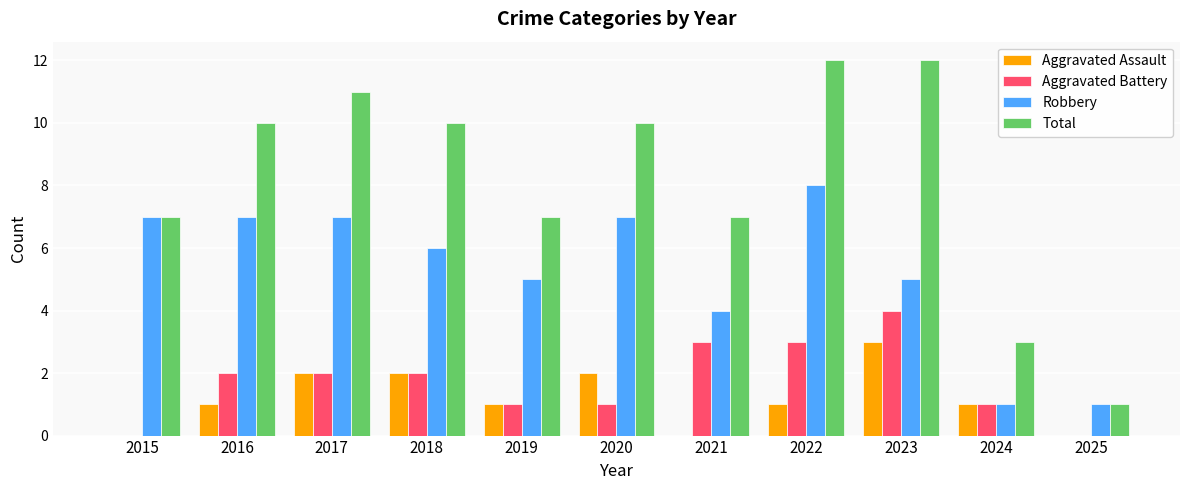

What is the highest value of the Robbery series?

8